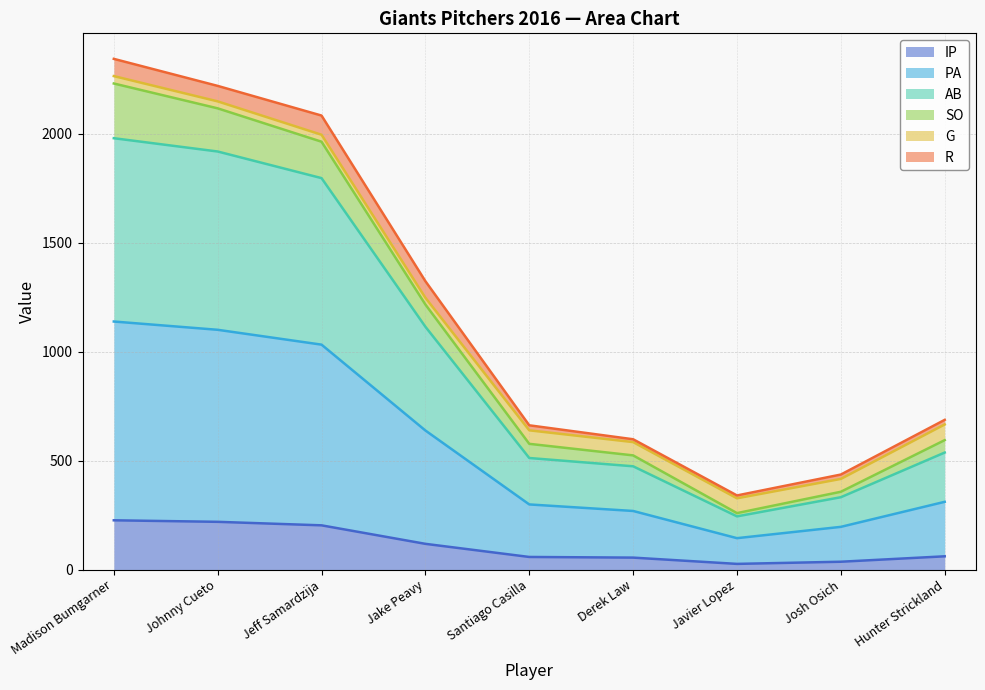

Does the chart have visible grid lines?

Yes